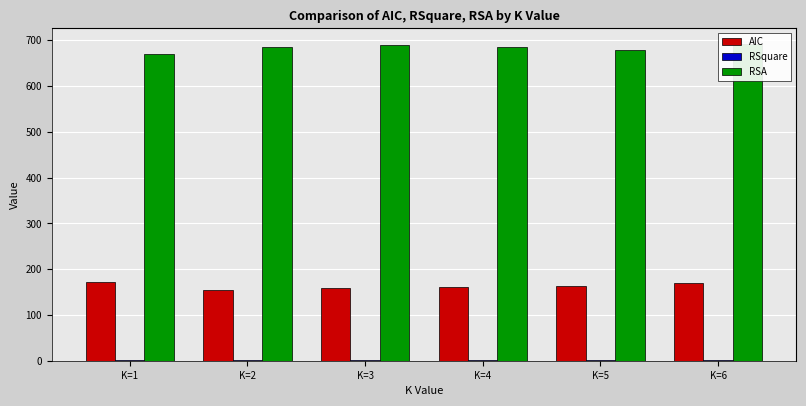

Between K=1 and K=5, which series saw the biggest shift?

AIC